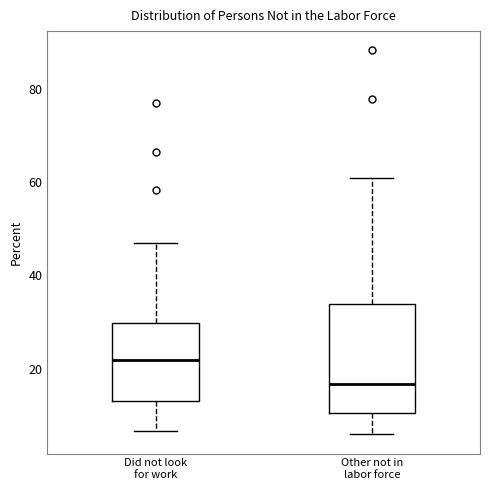

Which box has the lowest median line?

Other not in labor force